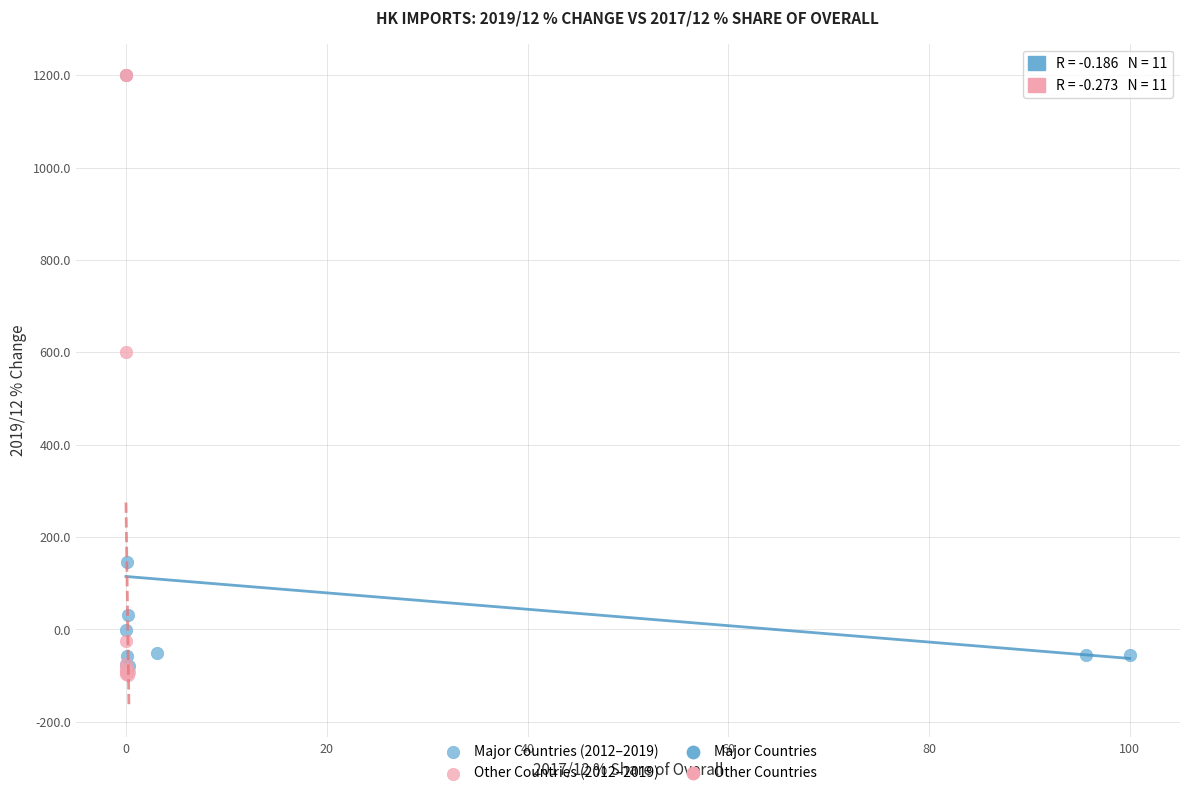

Which series has the largest Y range (max minus min)?

Other Countries (2012–2019)